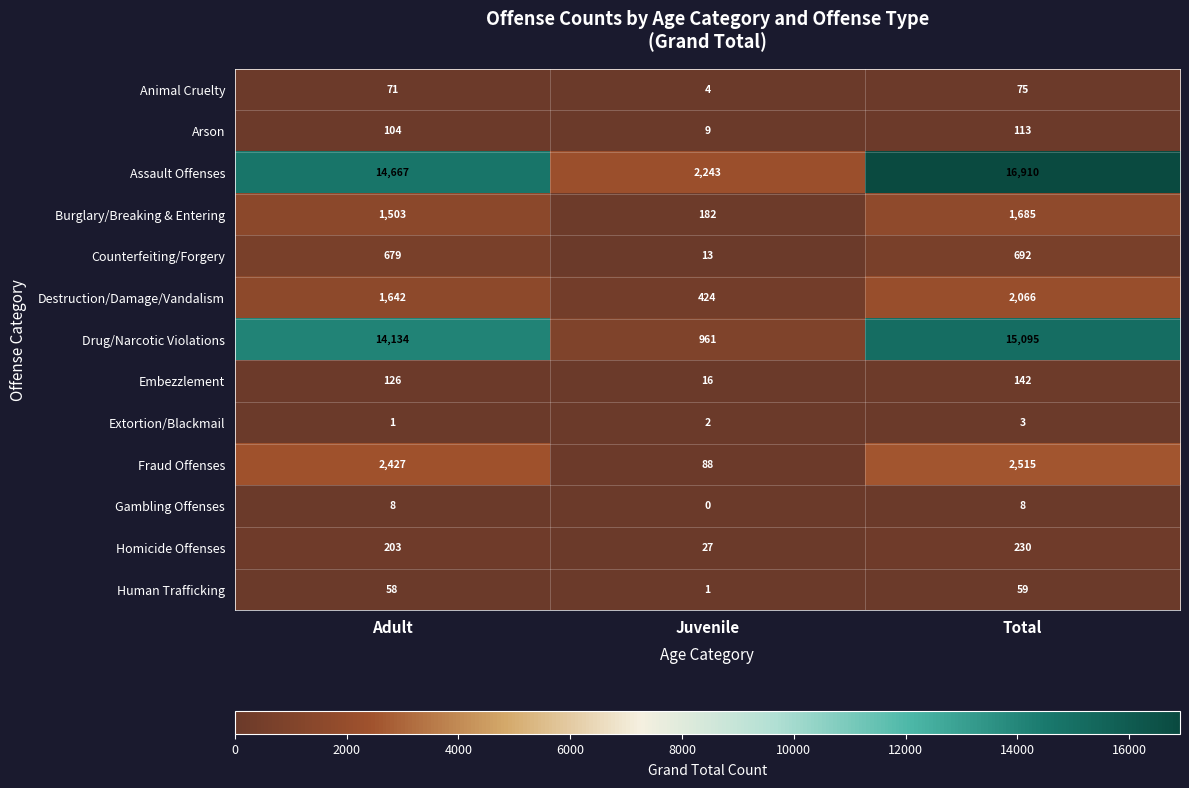

Which series has the widest spread of values?

Assault Offenses